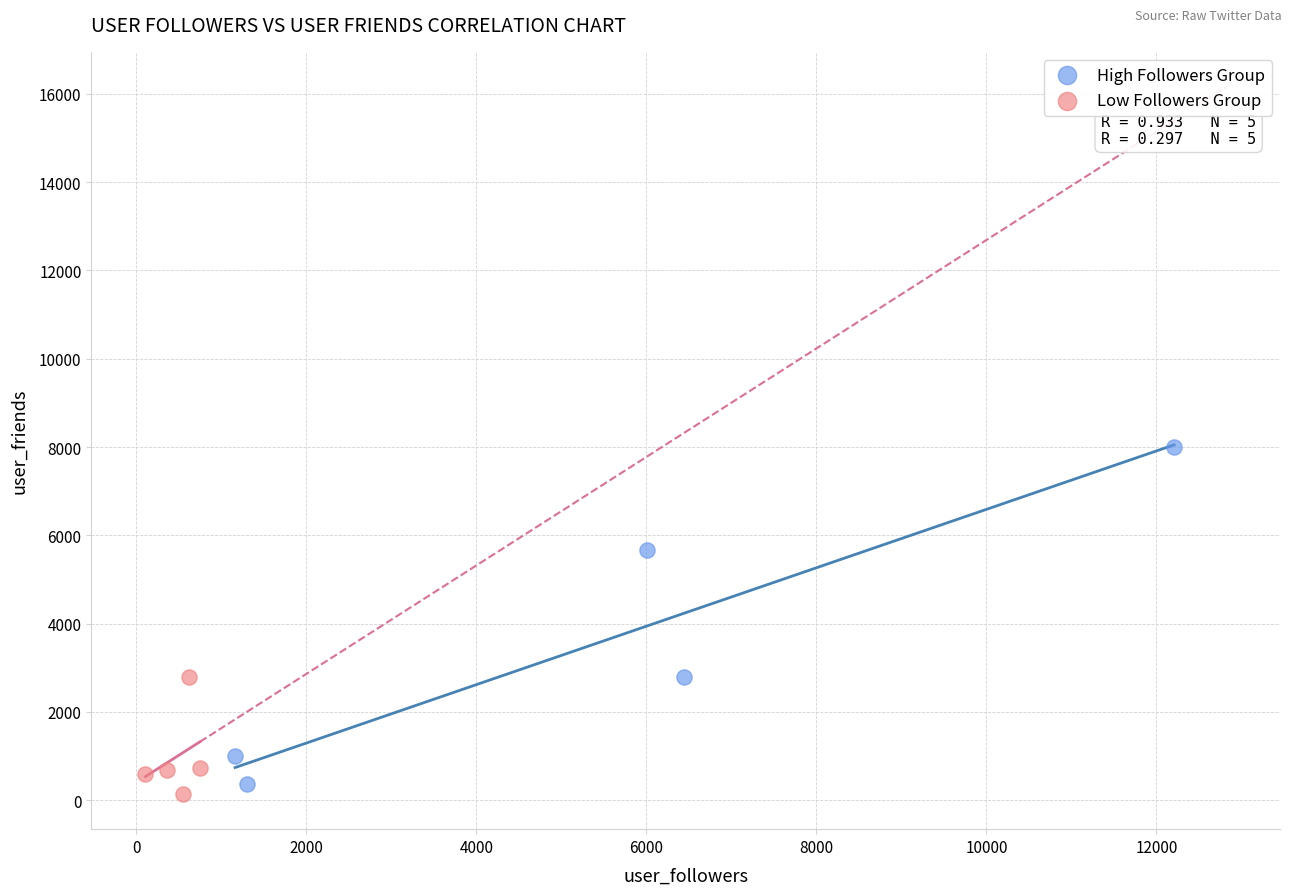

Which series reaches the maximum Y coordinate?

High Followers Group